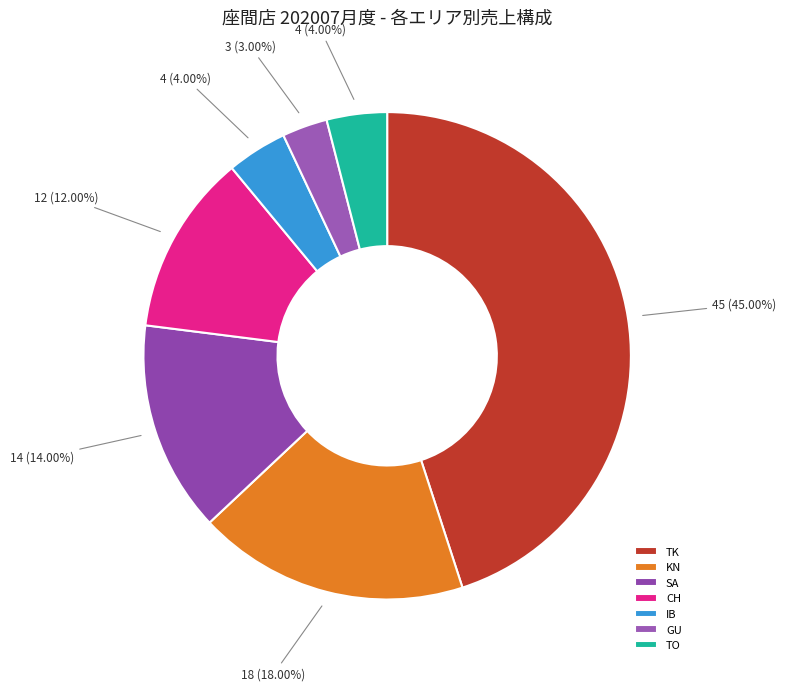

Count the number of slices in the pie.

7